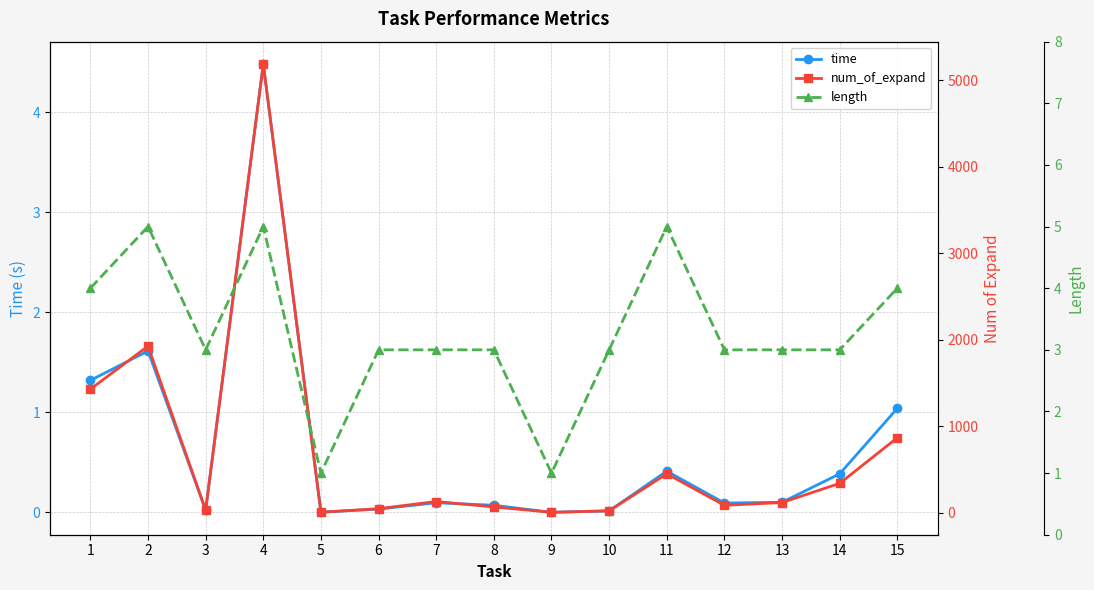

Between 3 and 7, which series saw the biggest shift?

num_of_expand